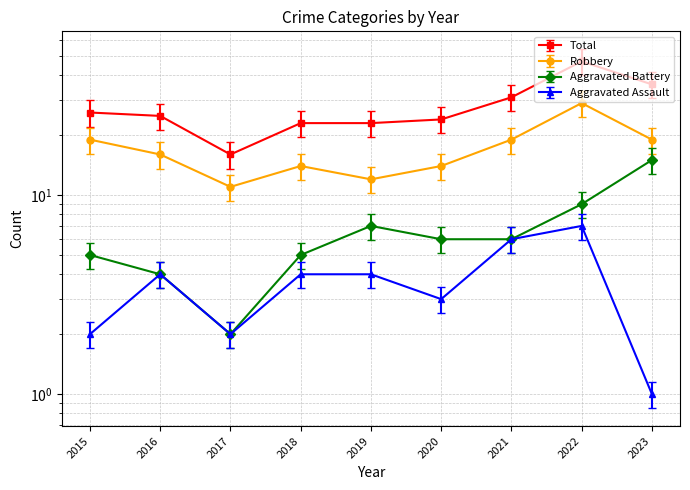

How many distinct data groups are displayed?

4